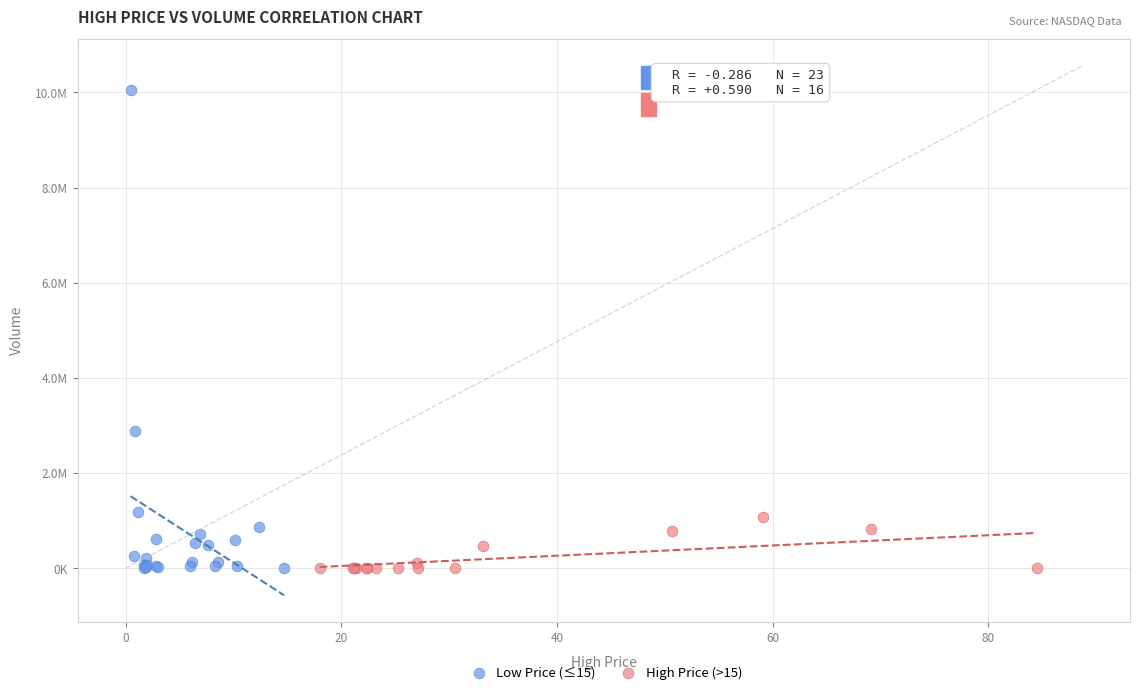

Which series reaches the maximum Y coordinate?

Low Price (≤15)